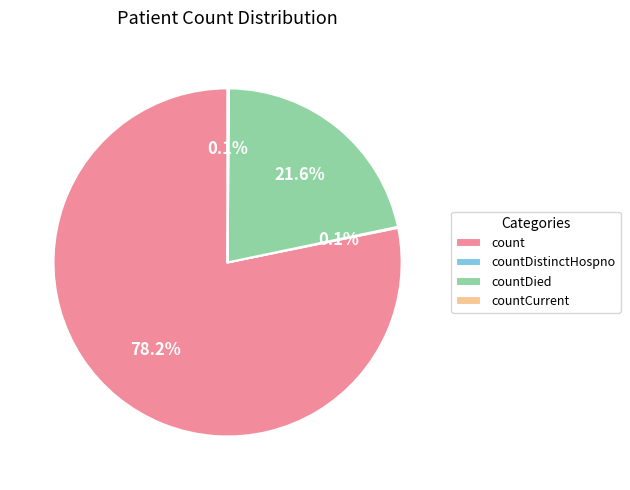

Does any single category account for the majority?

Yes